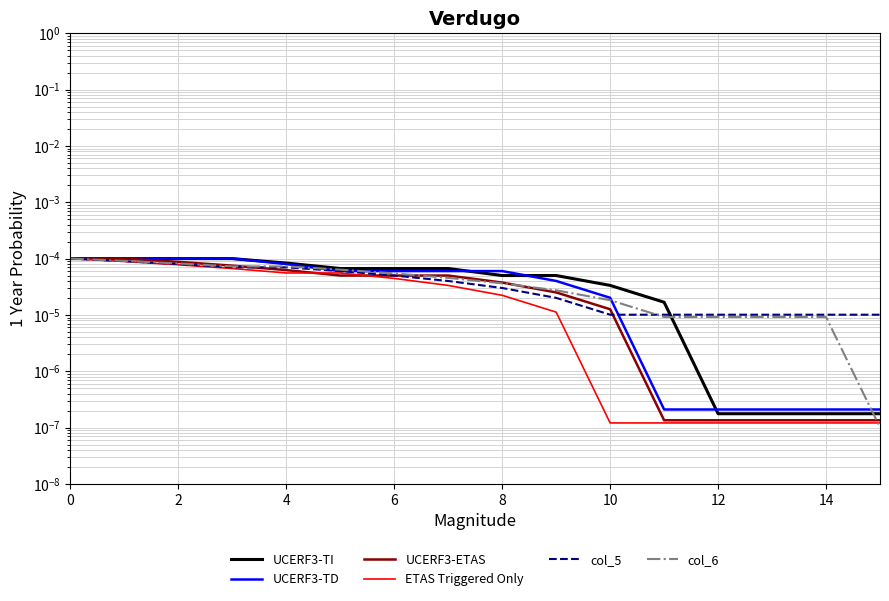

Which series has the largest total across all categories?

UCERF3-TI